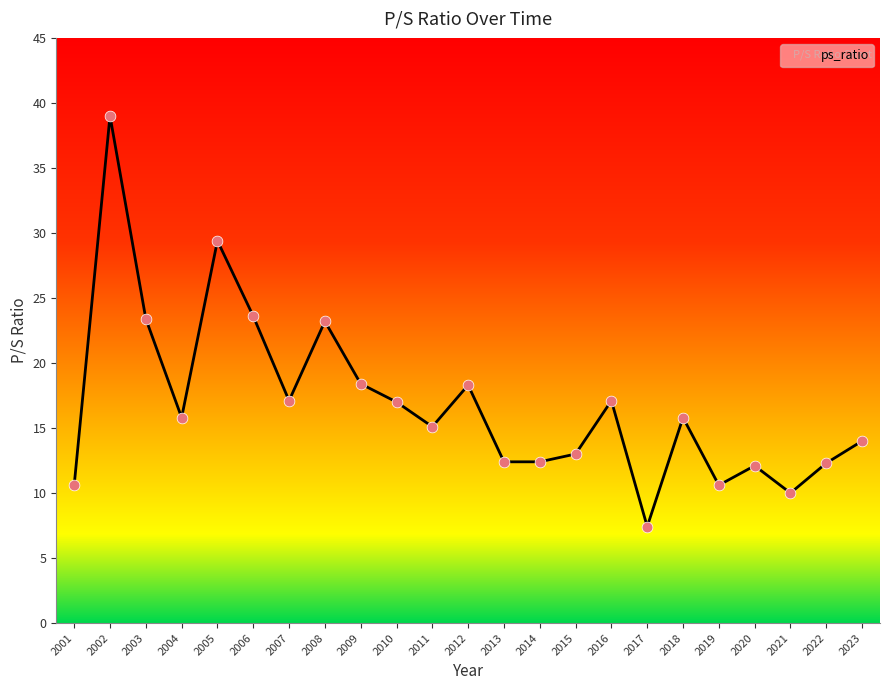

What is the change in value from 2009 to 2017?

-11.0